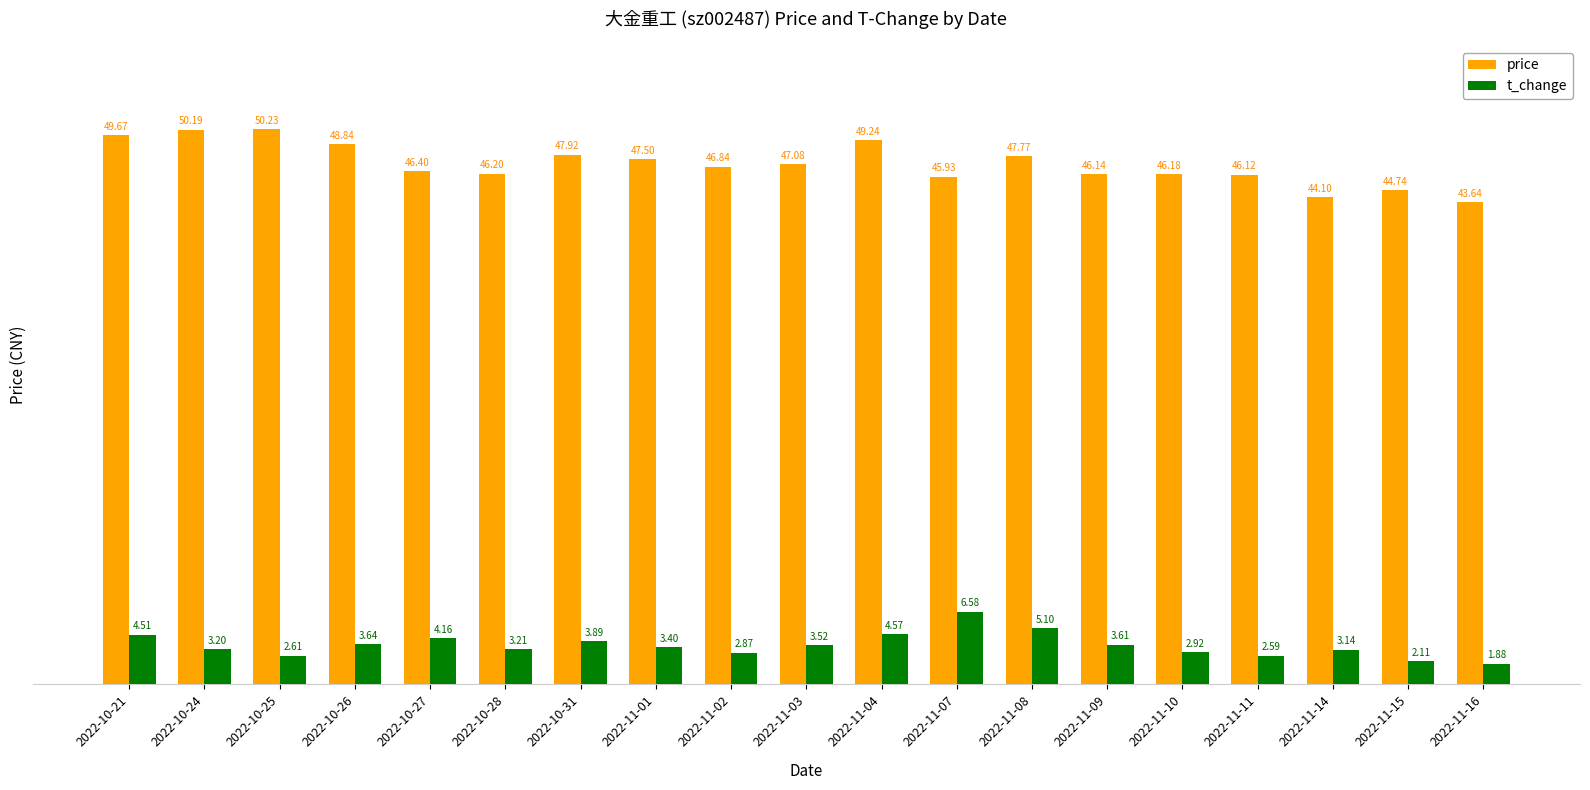

Rank the series by their average value, from highest to lowest.

price, t_change